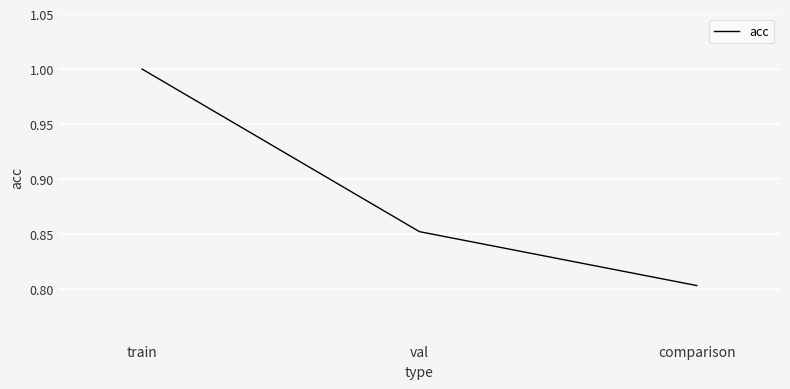

Which label corresponds to the smallest value in the chart?

comparison